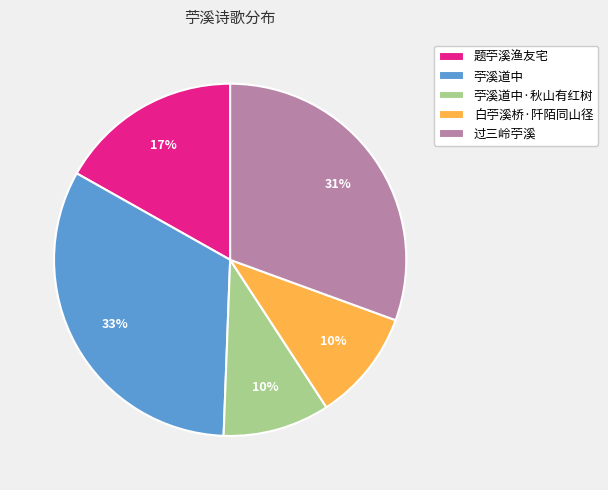

Which category has the biggest portion of the pie?

苧溪道中